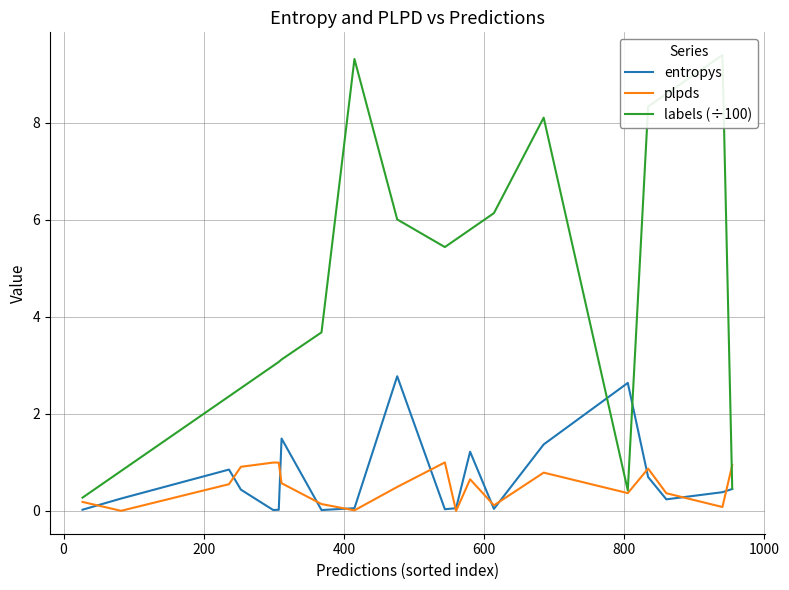

Does the chart display data point markers on the line(s)?

No